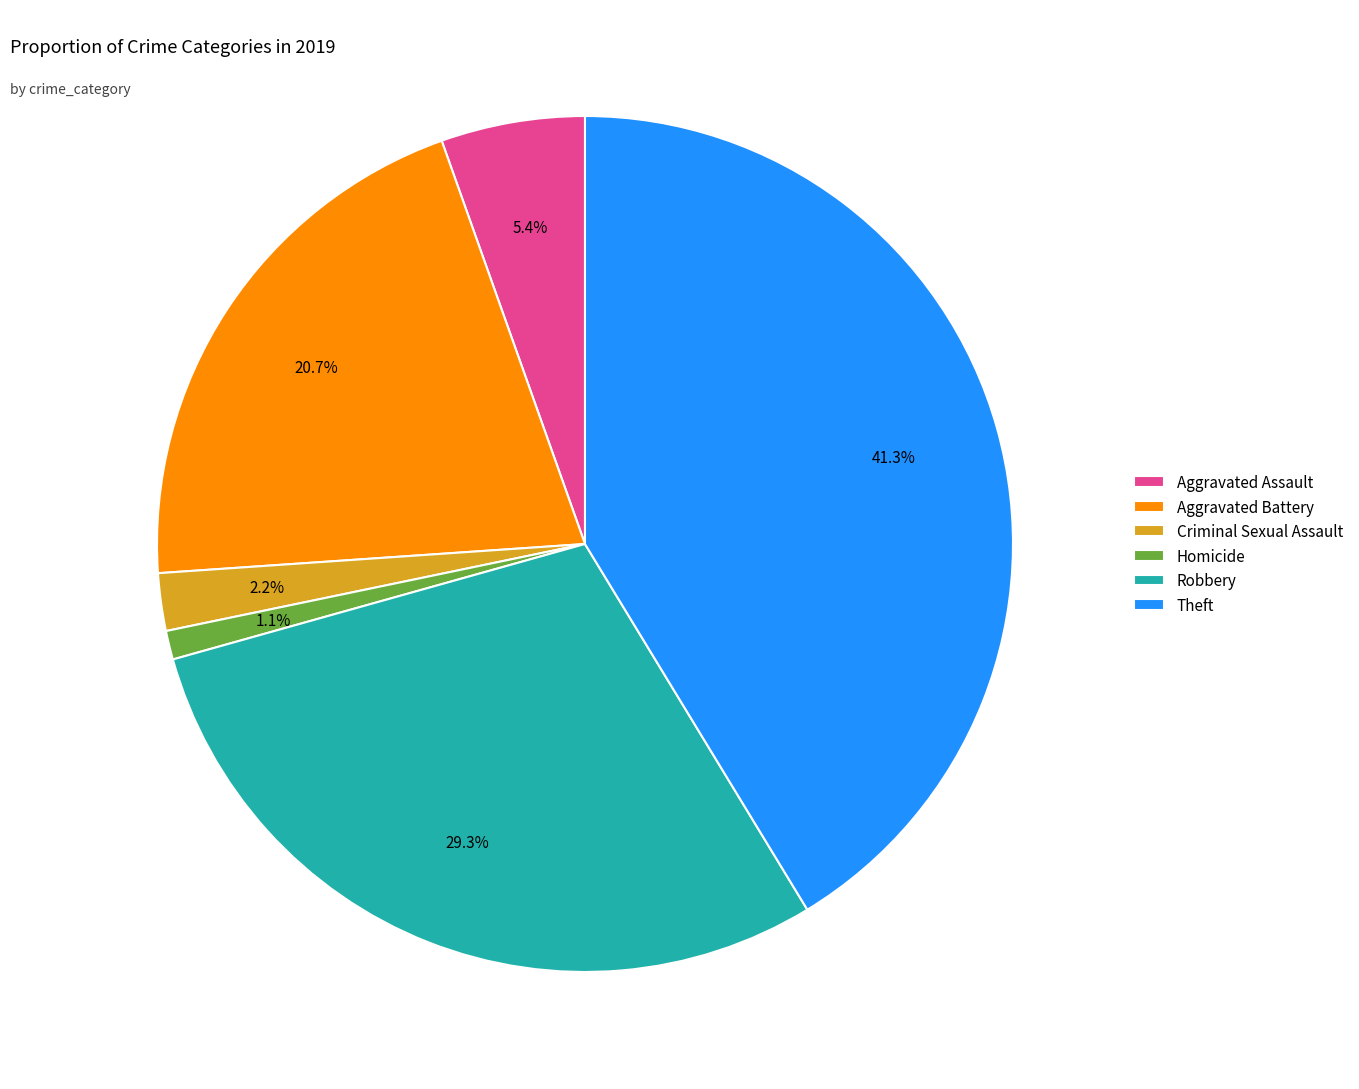

To the nearest percent, what is the difference between the largest and smallest slice percentages?

40%